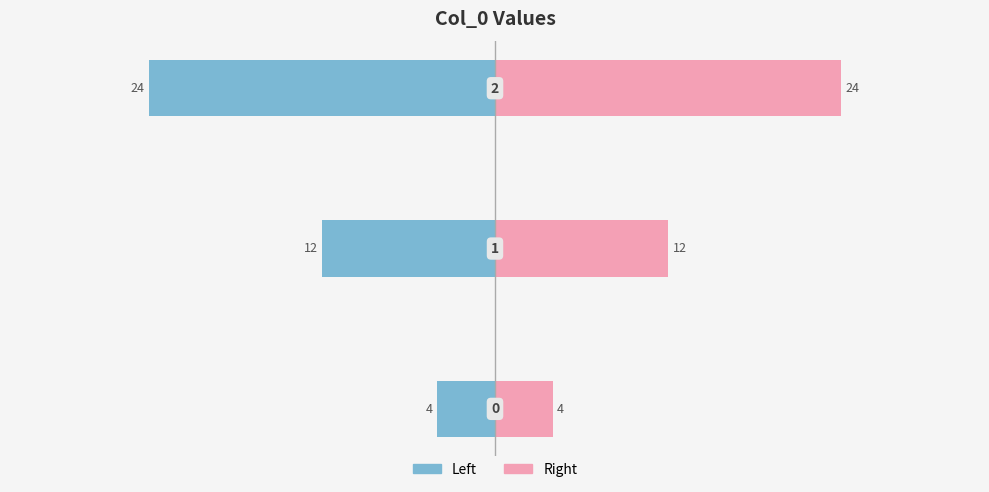

How many values in the Right series exceed 12?

1